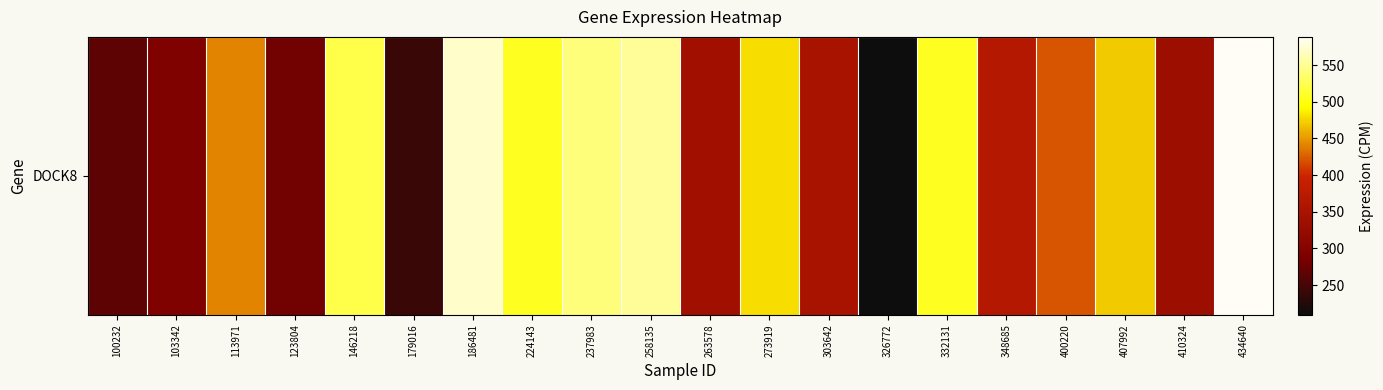

Rank the categories by value from highest to lowest.

434640, 186481, 258135, 237983, 146218, 224143, 332131, 273919, 407992, 113971, 400220, 348685, 303642, 263578, 410324, 103342, 123804, 100232, 179016, 326772